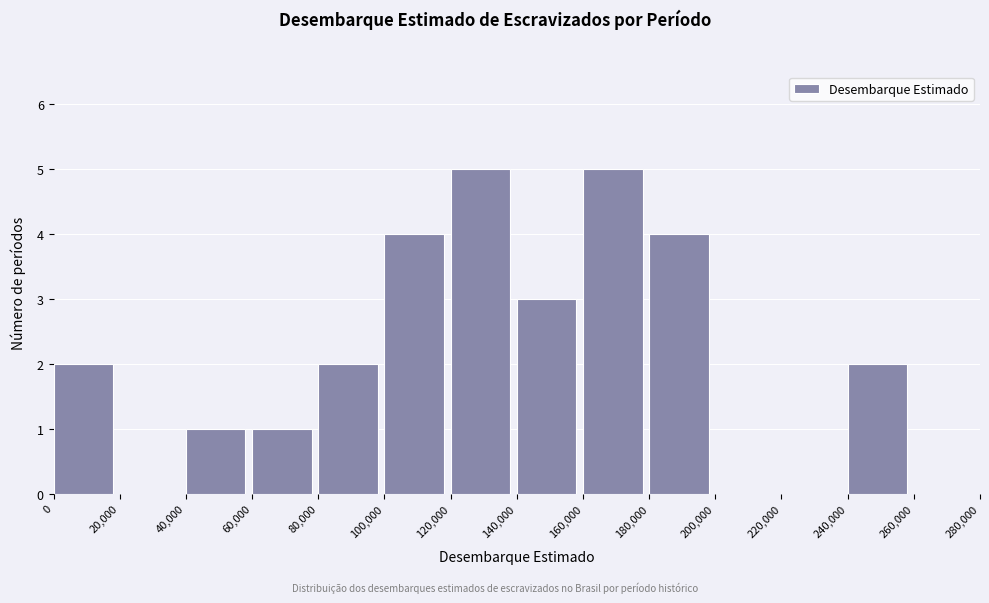

Reading left to right, list every bar in this chart as the range it spans on the x-axis followed by its height. The values are not printed on the chart, so give them approximately, as read against the axis.

0 to 20,000: 2
20,000 to 40,000: 0
40,000 to 60,000: 1
60,000 to 80,000: 1
80,000 to 100,000: 2
100,000 to 120,000: 4
120,000 to 140,000: 5
140,000 to 160,000: 3
160,000 to 180,000: 5
180,000 to 200,000: 4
200,000 to 220,000: 0
220,000 to 240,000: 0
240,000 to 260,000: 2
260,000 to 280,000: 0